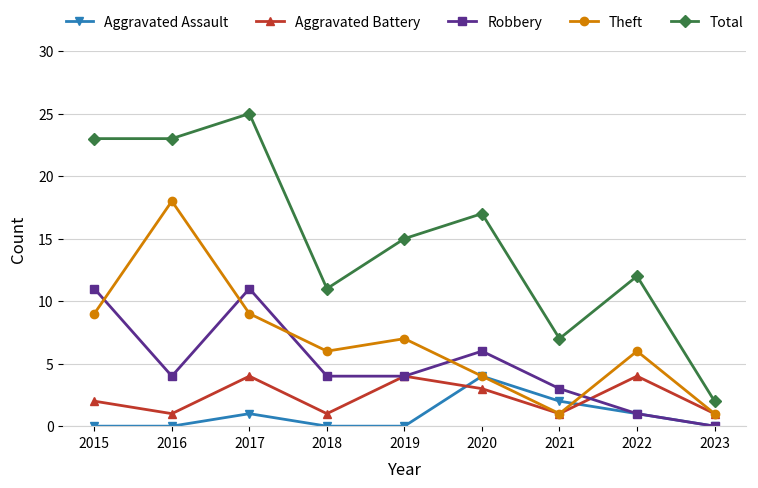

Reading left to right, transcribe all the data shown in this chart.

Aggravated Assault: 2015=0	2016=0	2017=1	2018=0	2019=0	2020=4	2021=2	2022=1	2023=0
Aggravated Battery: 2015=2	2016=1	2017=4	2018=1	2019=4	2020=3	2021=1	2022=4	2023=1
Robbery: 2015=11	2016=4	2017=11	2018=4	2019=4	2020=6	2021=3	2022=1	2023=0
Theft: 2015=9	2016=18	2017=9	2018=6	2019=7	2020=4	2021=1	2022=6	2023=1
Total: 2015=23	2016=23	2017=25	2018=11	2019=15	2020=17	2021=7	2022=12	2023=2